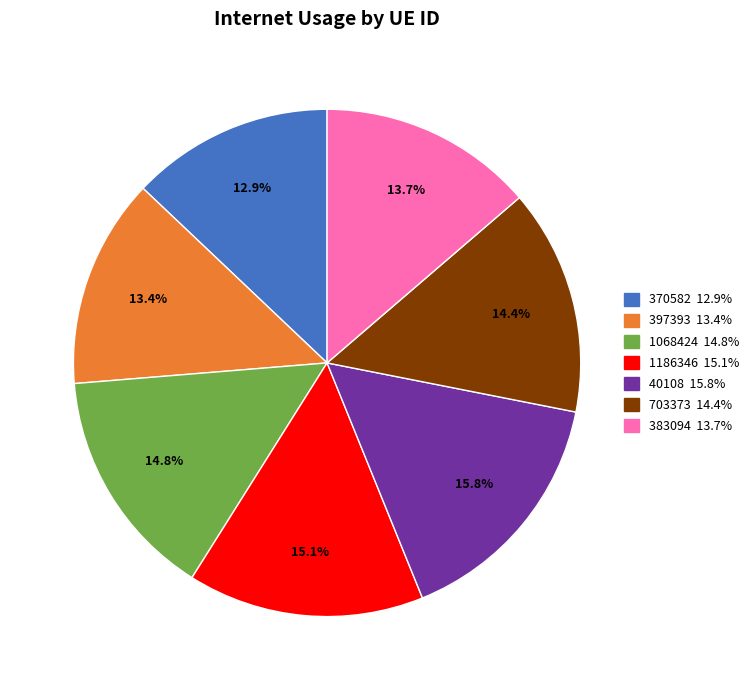

What percentage is the 1068424 slice, to the nearest percent?

15%